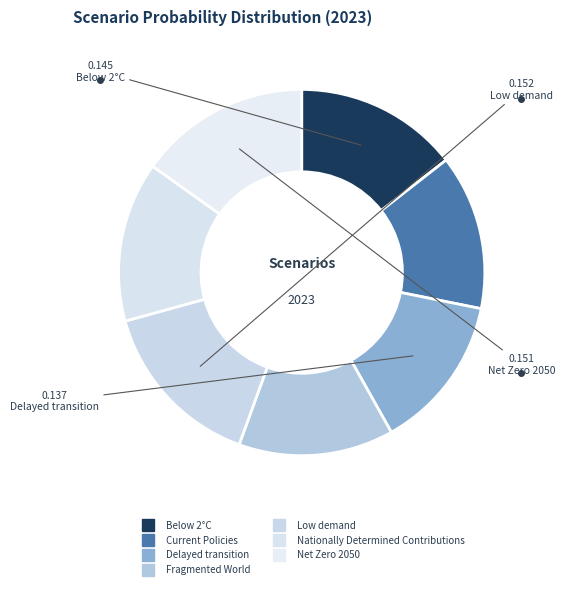

Does any single category account for the majority?

No